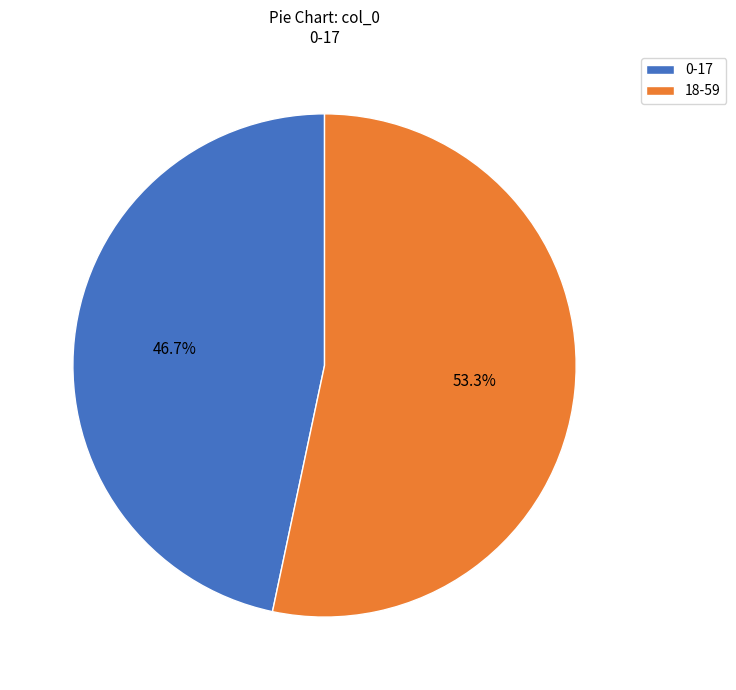

Combined, what portion of the pie is 0-17 and 18-59?

100.0%